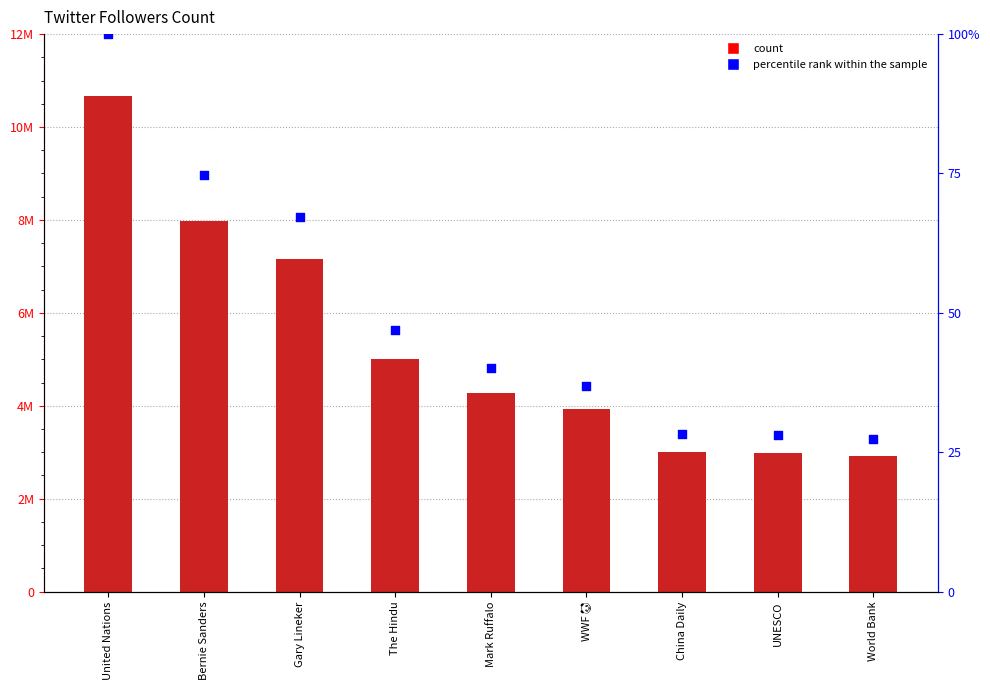

What is the total value across all series at The Hindu?

5010420.0